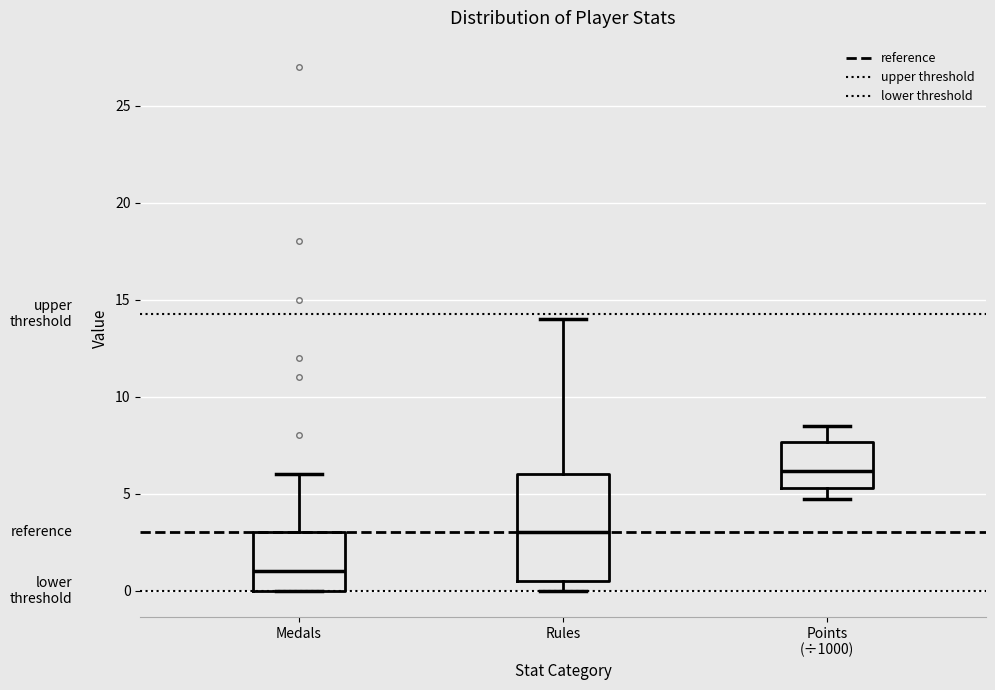

Reading left to right, transcribe this box plot: for each box, give where its median line is, the range the box spans, and where its two whiskers end, as read against the y-axis. The values are not printed on the chart, so give them approximately, as read against the axis.

Medals: median 1.0, box 0.0 to 3.0, whiskers 0.0 to 6.0
Rules: median 3.0, box 0.5 to 6.0, whiskers 0.0 to 14.0
Points (÷1000): median 6.0, box 5.5 to 7.5, whiskers 4.5 to 8.5